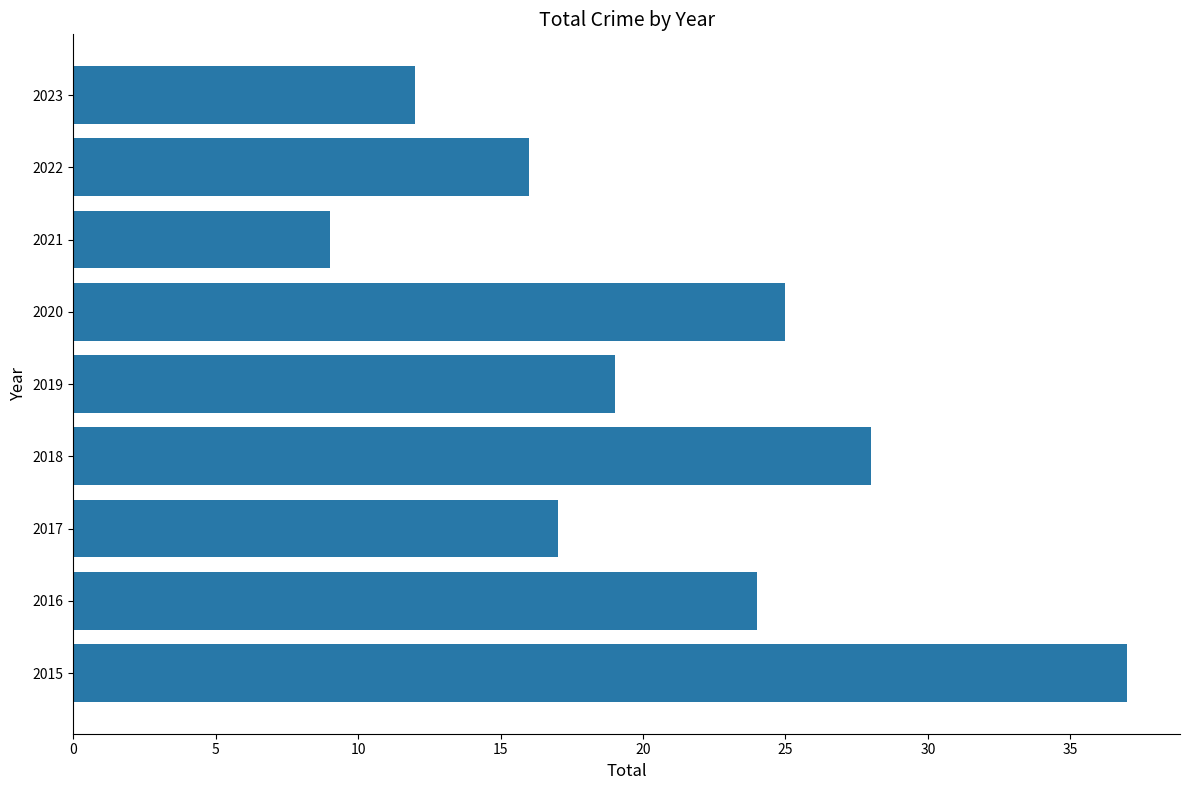

What is the change in value from 2017 to 2023?

-5